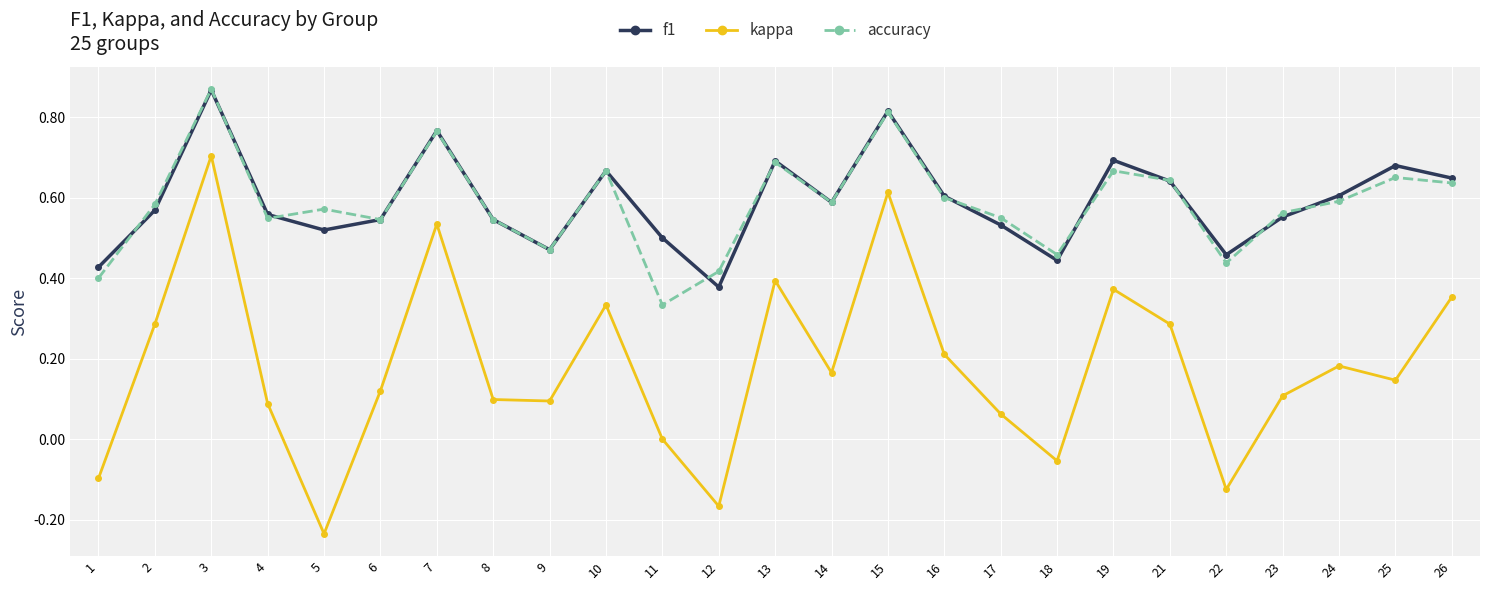

True or false: kappa and accuracy intersect in this chart.

False